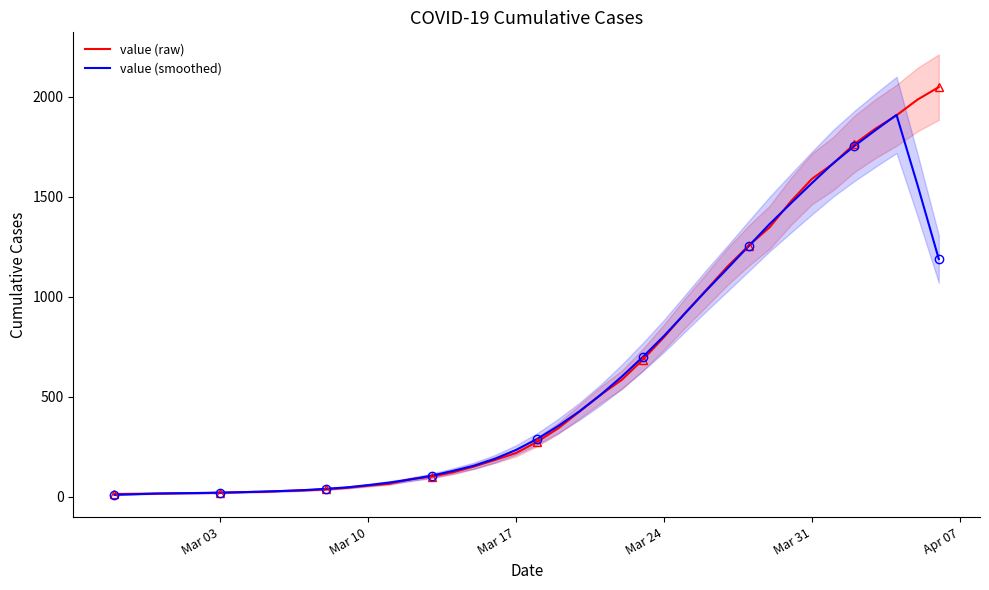

True or false: value (raw) and value (smoothed) intersect in this chart.

True